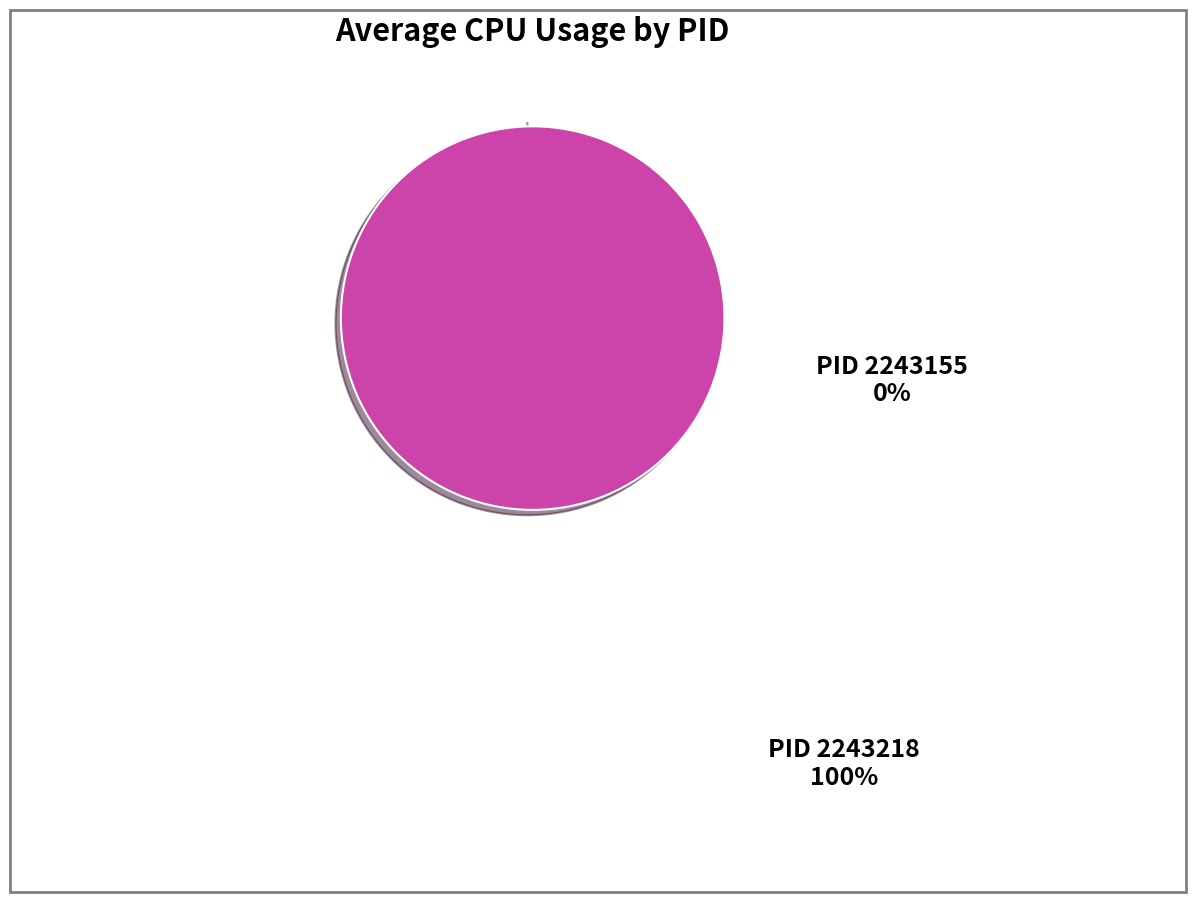

What percentage do 2243218 and 2243155 together represent?

100.0%